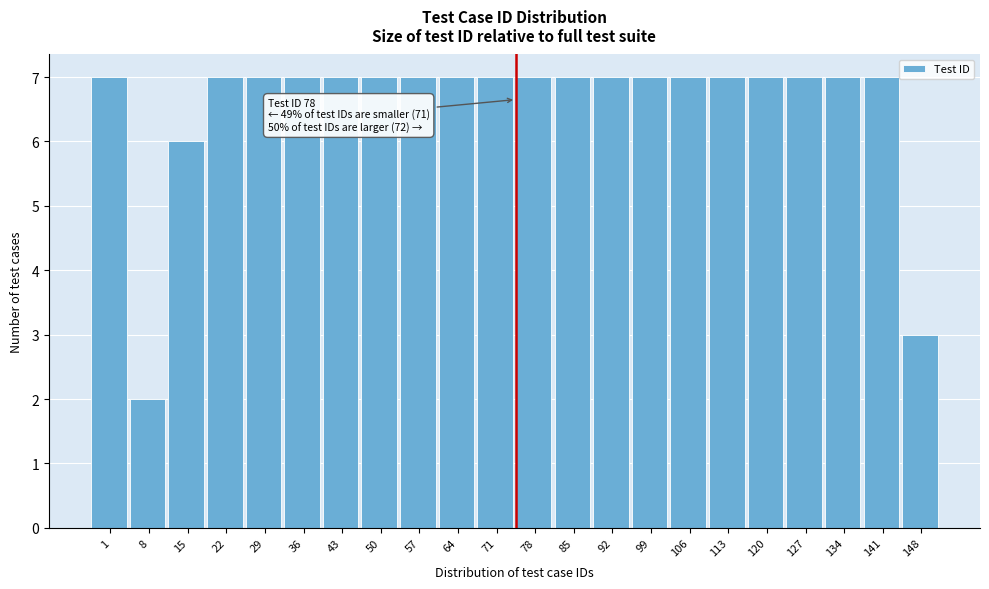

Reading left to right, transcribe all the data shown in this chart.

1=7	8=2	15=6	22=7	29=7	36=7	43=7	50=7	57=7	64=7	71=7	78=7	85=7	92=7	99=7	106=7	113=7	120=7	127=7	134=7	141=7	148=3